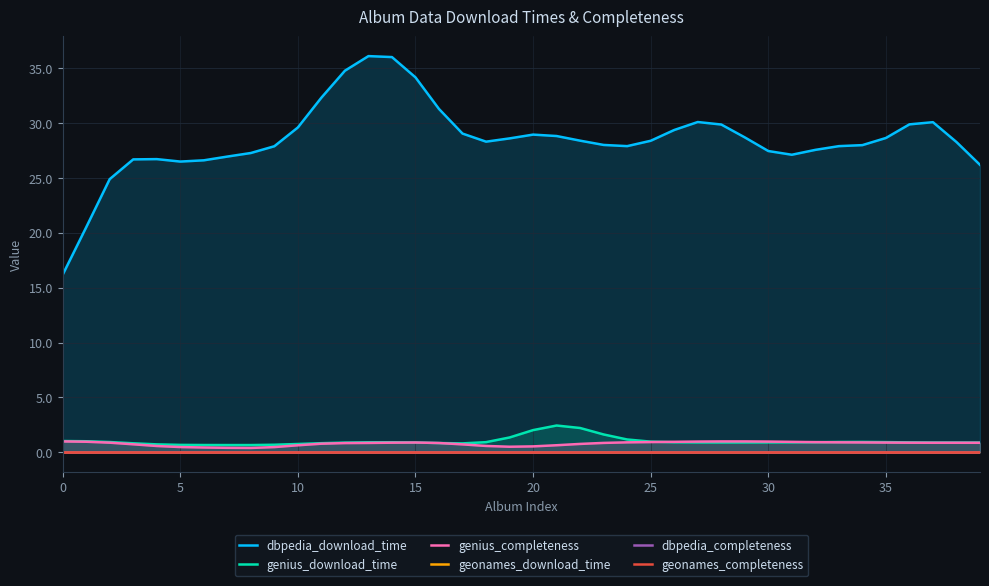

What is the highest value of the genius_completeness series?

1.0